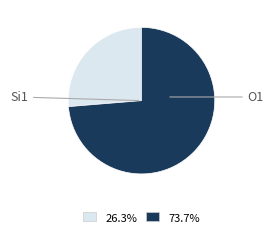

Is there a majority slice in this chart?

Yes